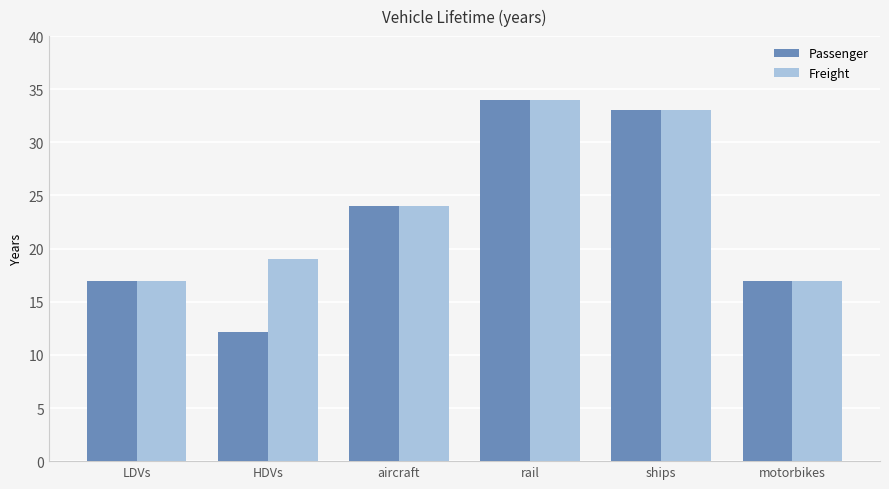

Reading left to right, extract all data points from this chart.

Passenger: 17.0	12.2	24.0	34.0	33.0	17.0
Freight: 17.0	19.0	24.0	34.0	33.0	17.0